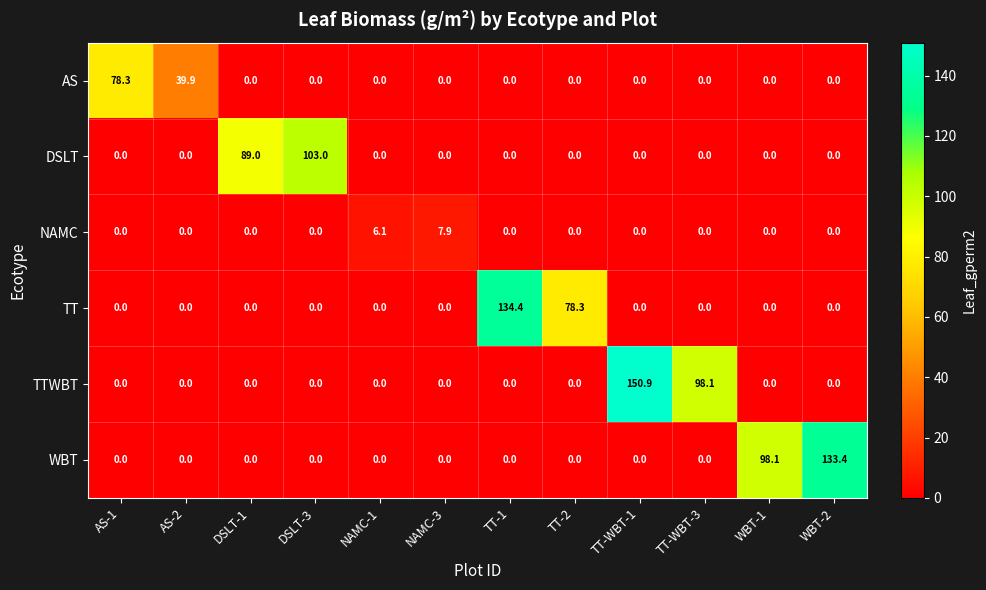

What is the difference between the highest and lowest values at DSLT-1?

89.0